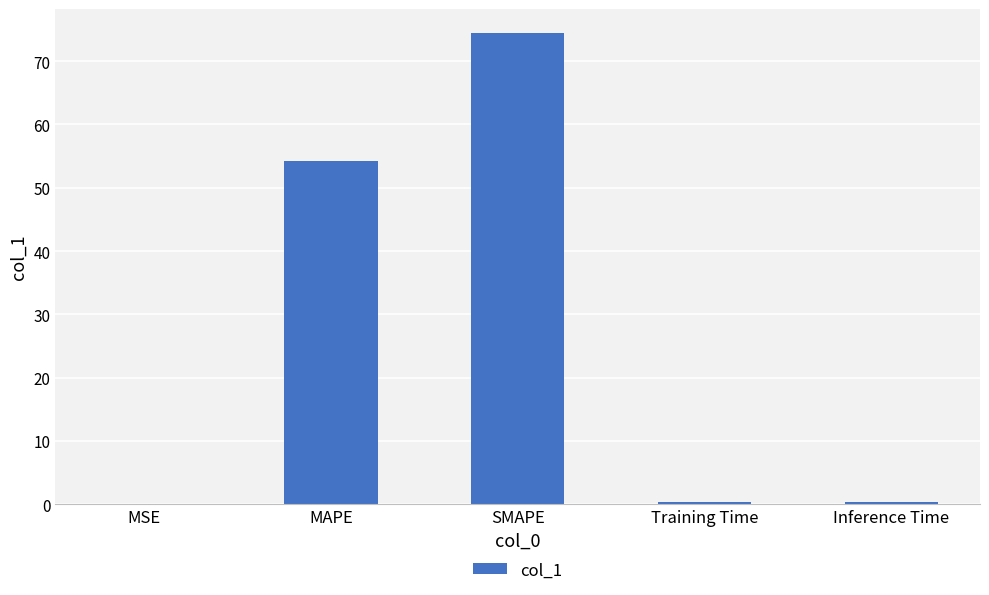

The value at MAPE is 54.3. True or false?

True